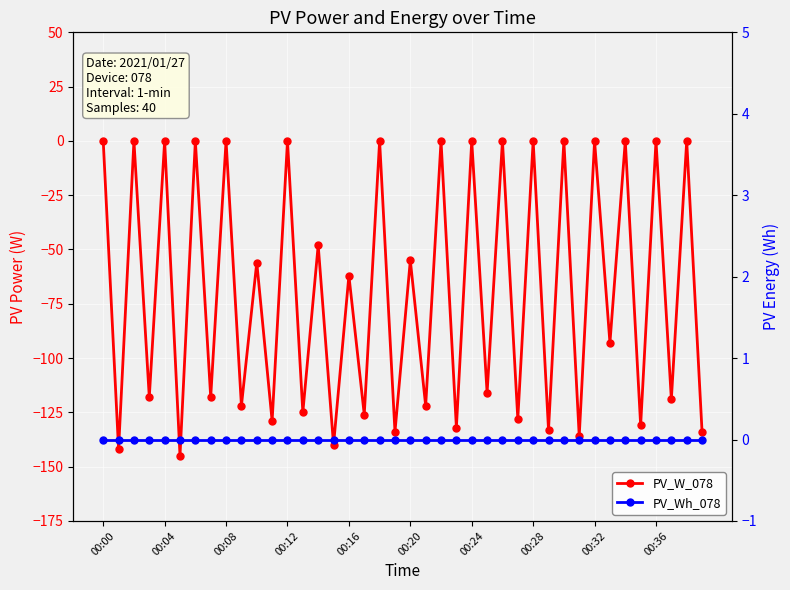

Which series has the largest total across all categories?

PV_Wh_078